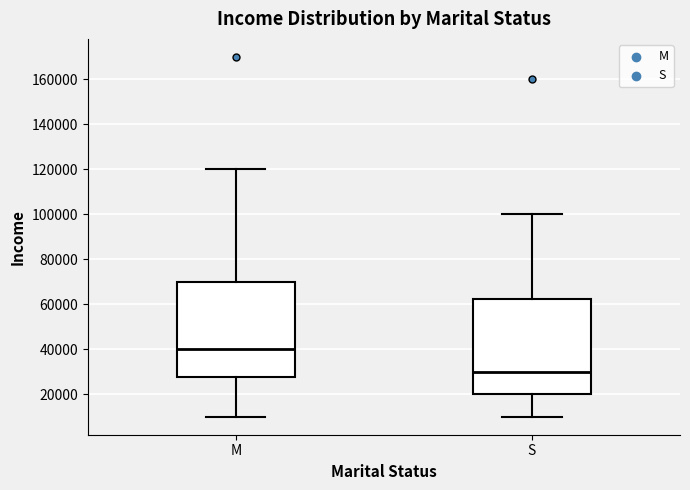

Reading left to right, read every box against the y-axis: the position of its median line, the range the box covers, and the ends of its whiskers. The values are not printed on the chart, so give them approximately, as read against the axis.

M: median 40000, box 28000 to 70000, whiskers 10000 to 120000
S: median 30000, box 20000 to 62000, whiskers 10000 to 100000